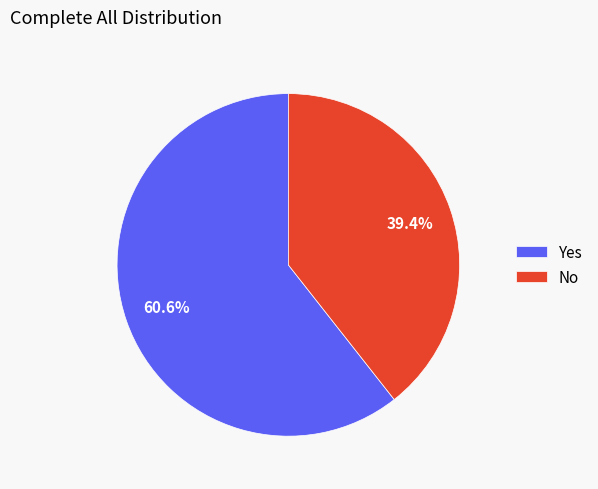

To the nearest percent, what is the average slice percentage?

50%